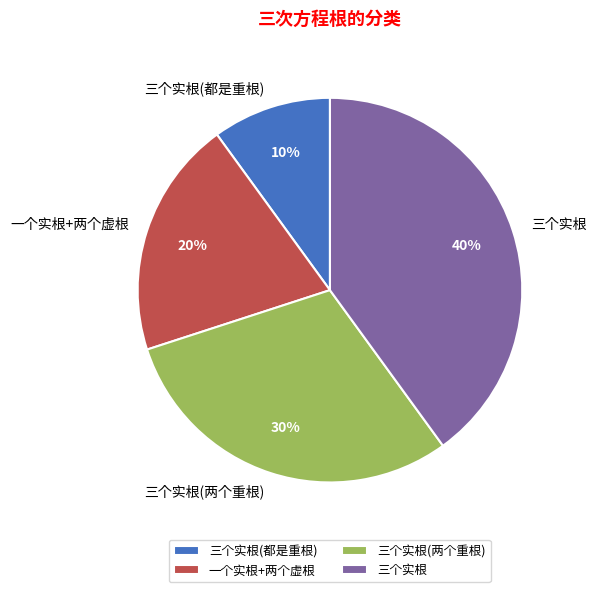

Which has a higher value, 三个实根(两个重根) or 三个实根?

三个实根